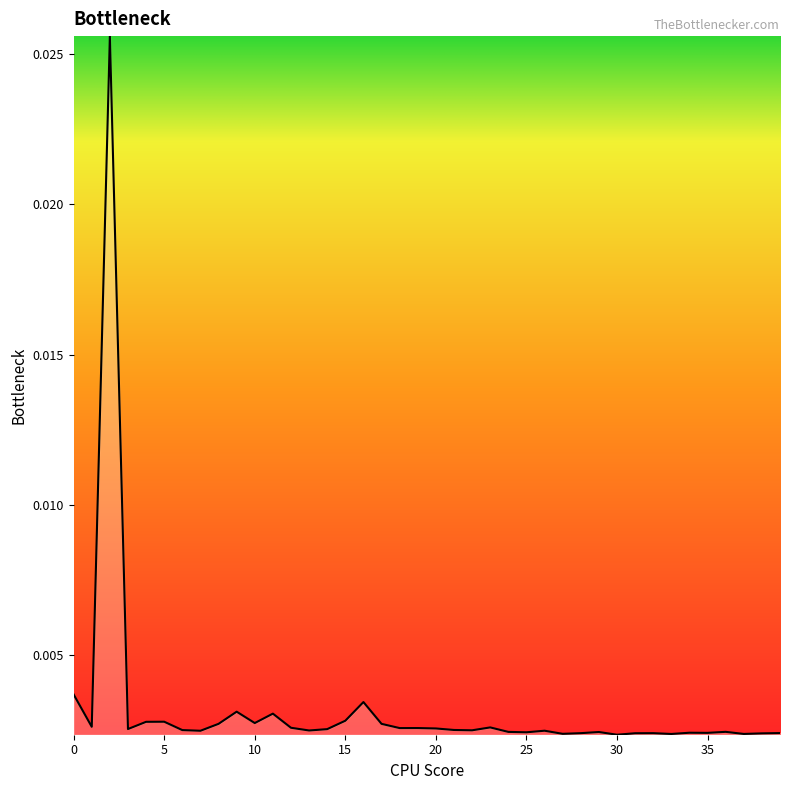

List the labels in order of value, smallest first.

30, 33, 37, 27, 38, 31, 32, 28, 39, 35, 34, 25, 29, 24, 36, 7, 26, 13, 22, 6, 21, 14, 3, 20, 18, 19, 12, 23, 1, 8, 17, 10, 4, 5, 15, 11, 9, 16, 0, 2